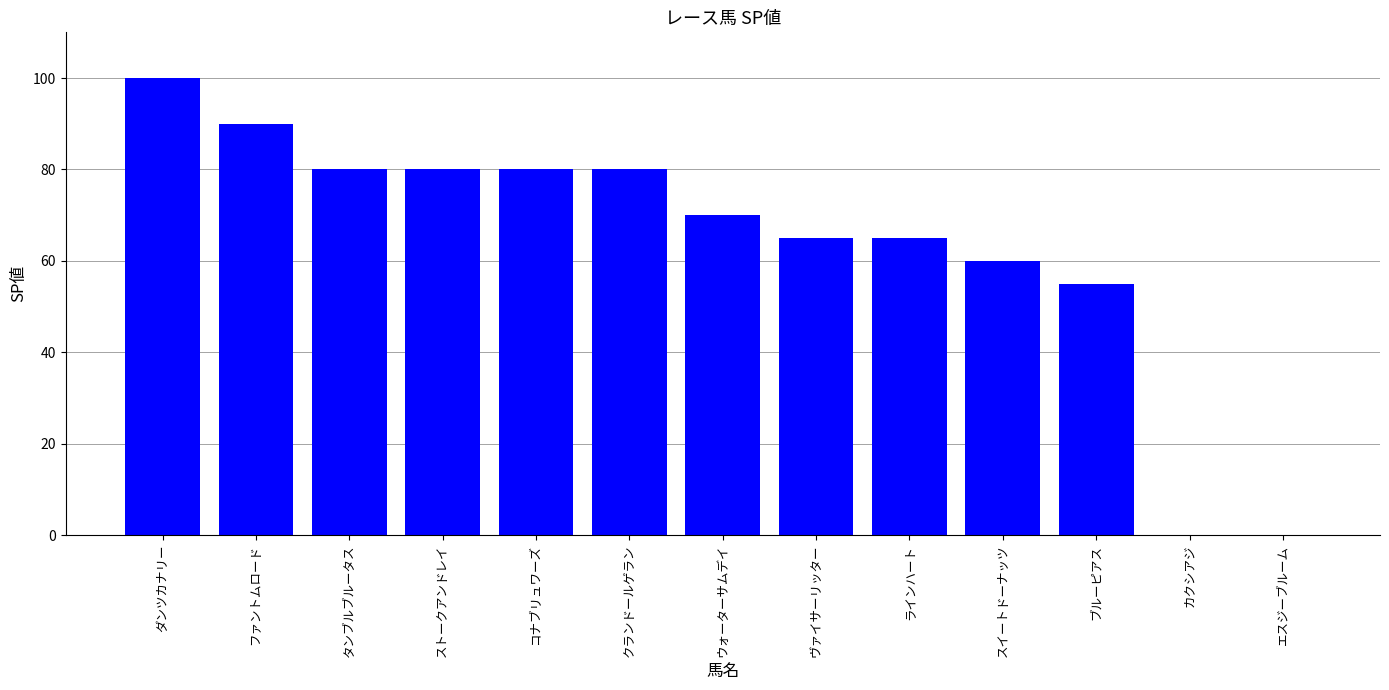

At which label is the value closest to 50?

ブルーピアス